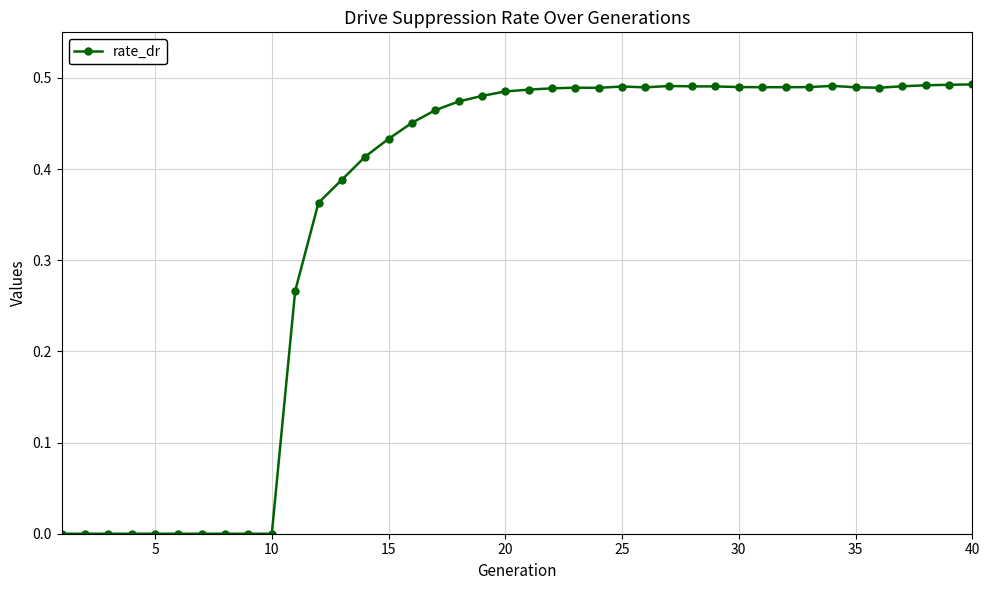

How many data points does each series have?

40